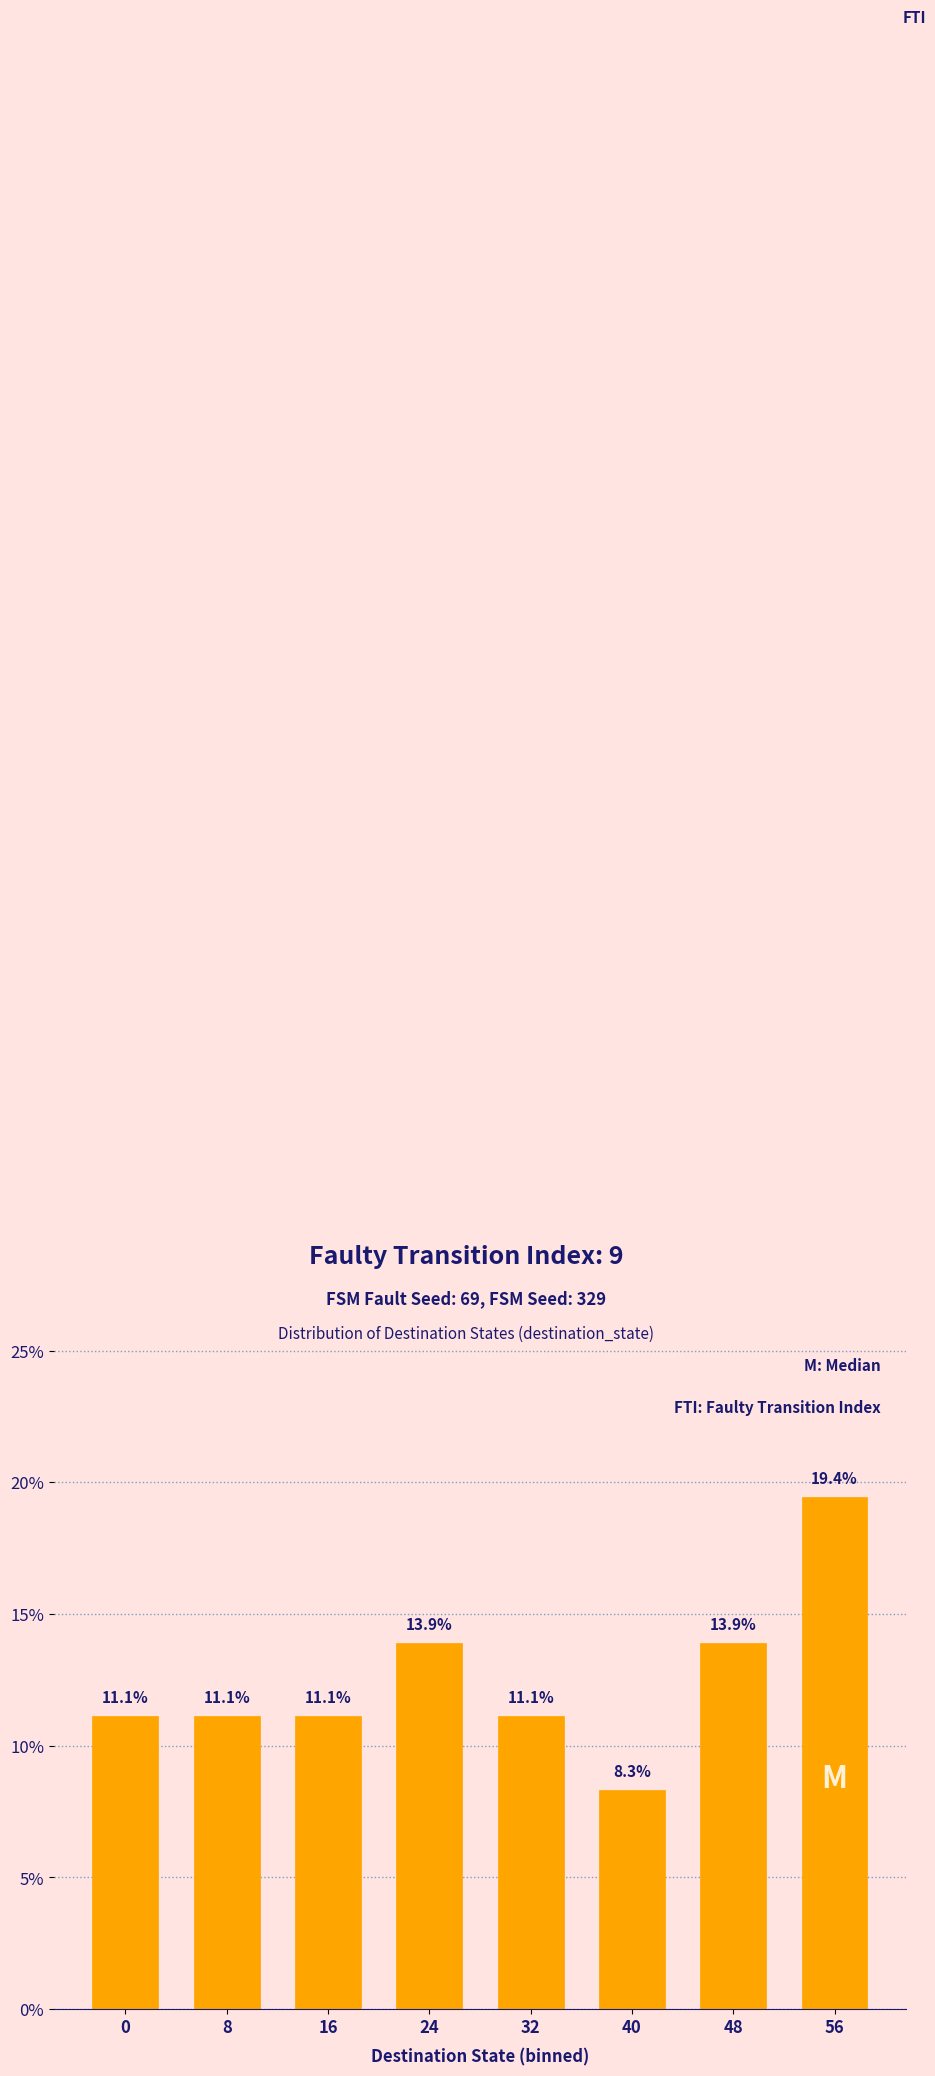

Reading left to right, what are all the values shown in this chart?

0=11.1	8=11.1	16=11.1	24=13.9	32=11.1	40=8.3	48=13.9	56=19.4